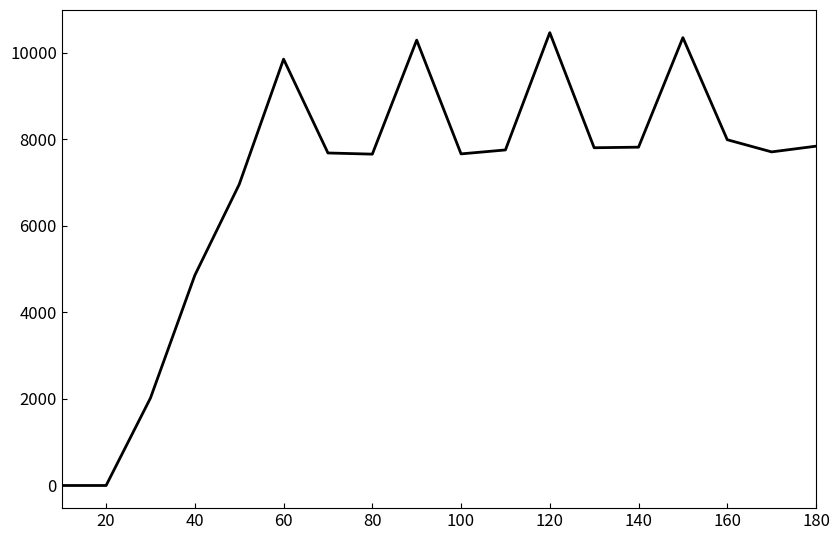

What is the maximum value shown in the chart?

10462